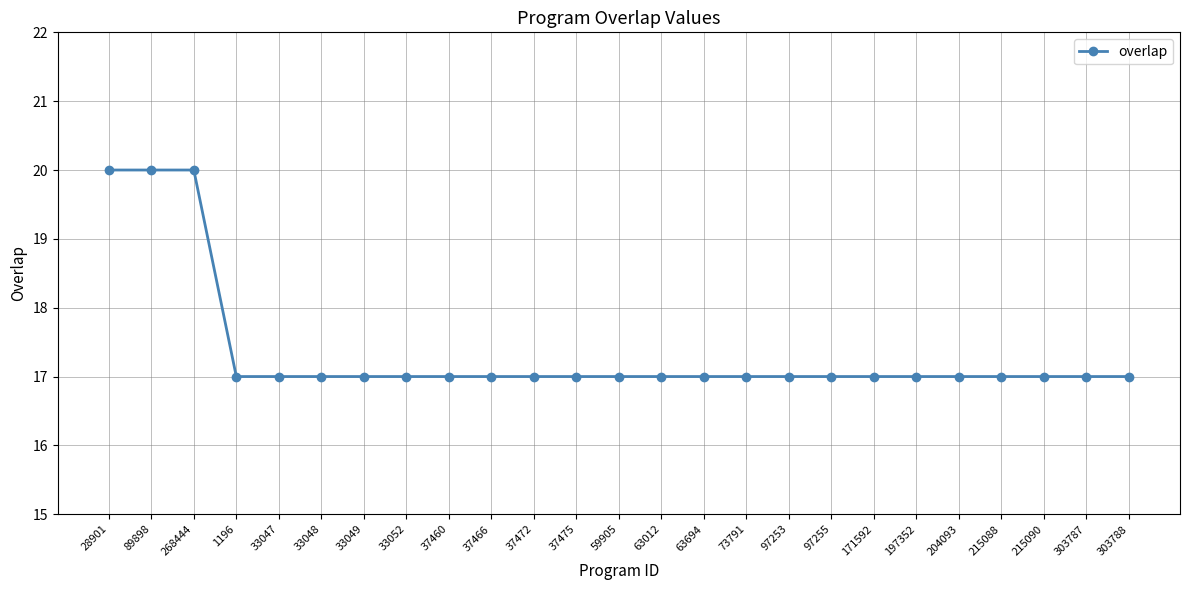

How many lines are shown in the chart?

1